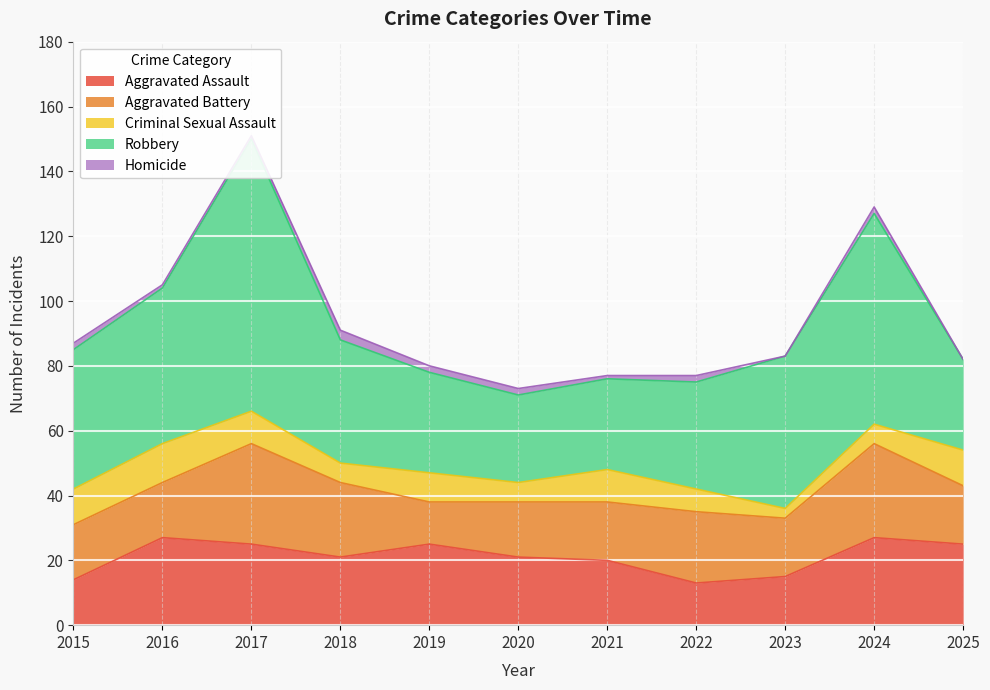

Is it true that Aggravated Assault equals 27 at 2024?

True